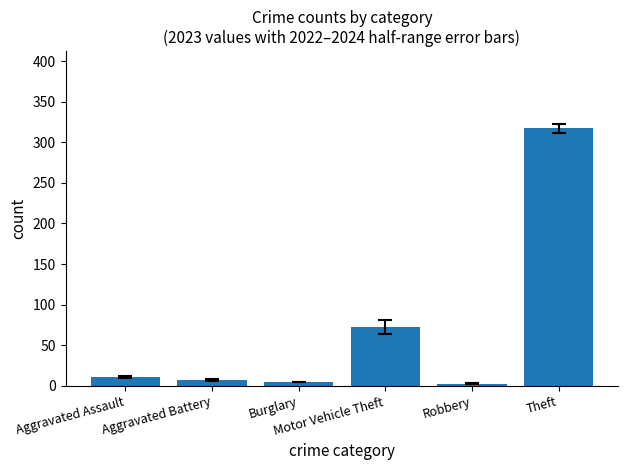

What is the maximum value shown in the chart?

317